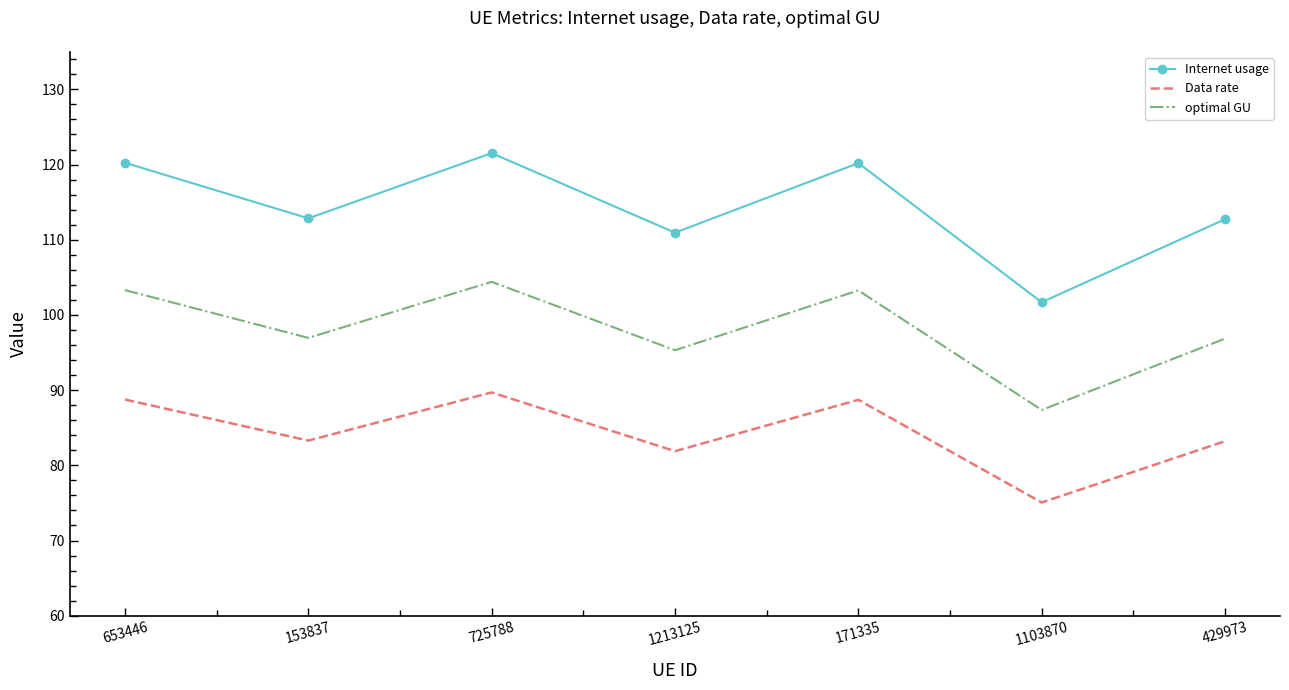

At which label does Data rate first exceed 83?

653446